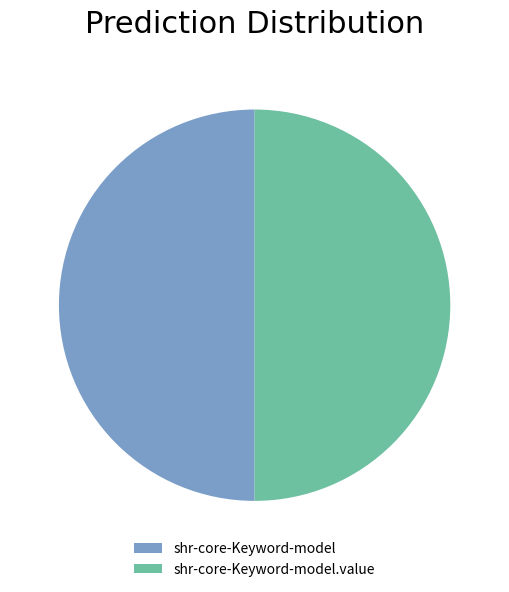

What is the ratio of the value at shr-core-Keyword-model to the value at shr-core-Keyword-model.value?

1.0